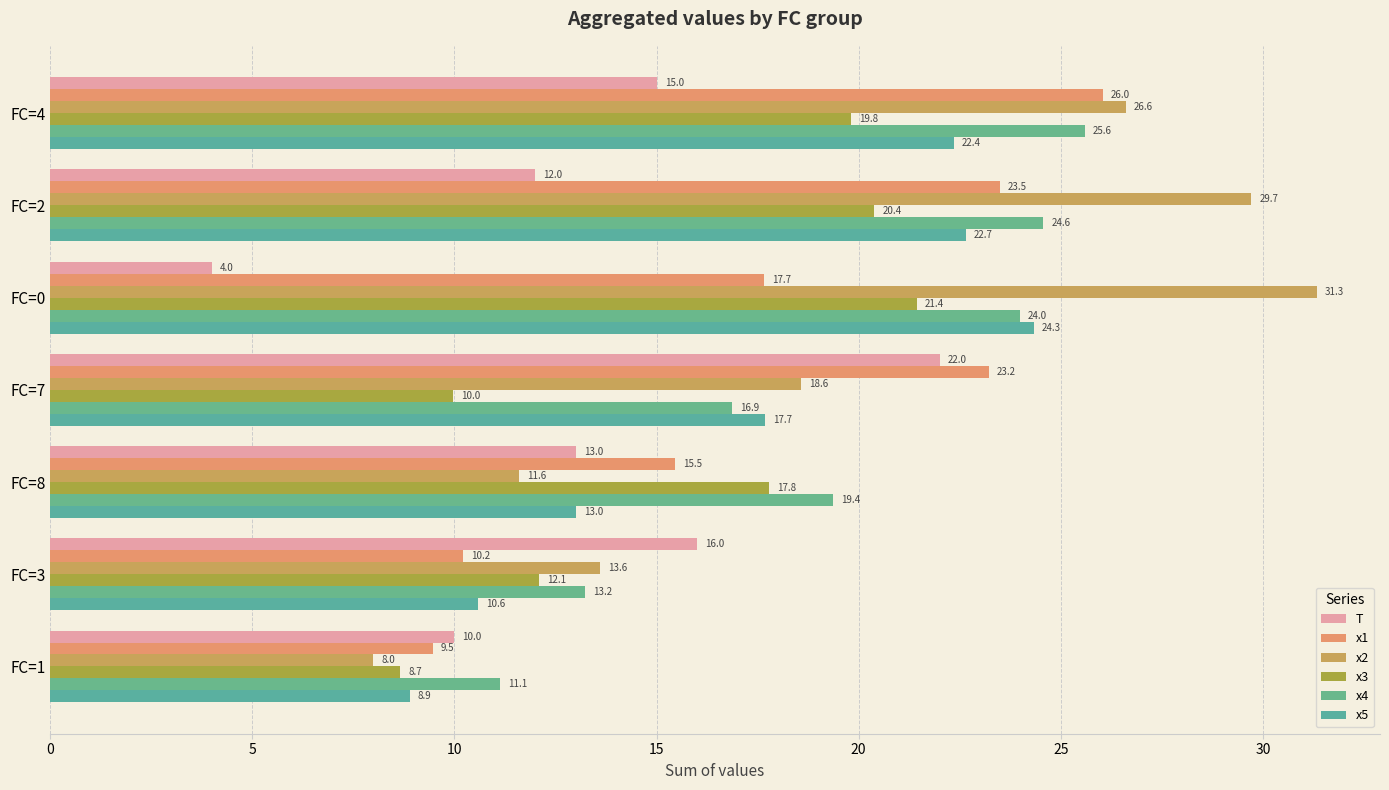

Rank the categories by x2 value from lowest to highest.

FC=1, FC=8, FC=3, FC=7, FC=4, FC=2, FC=0